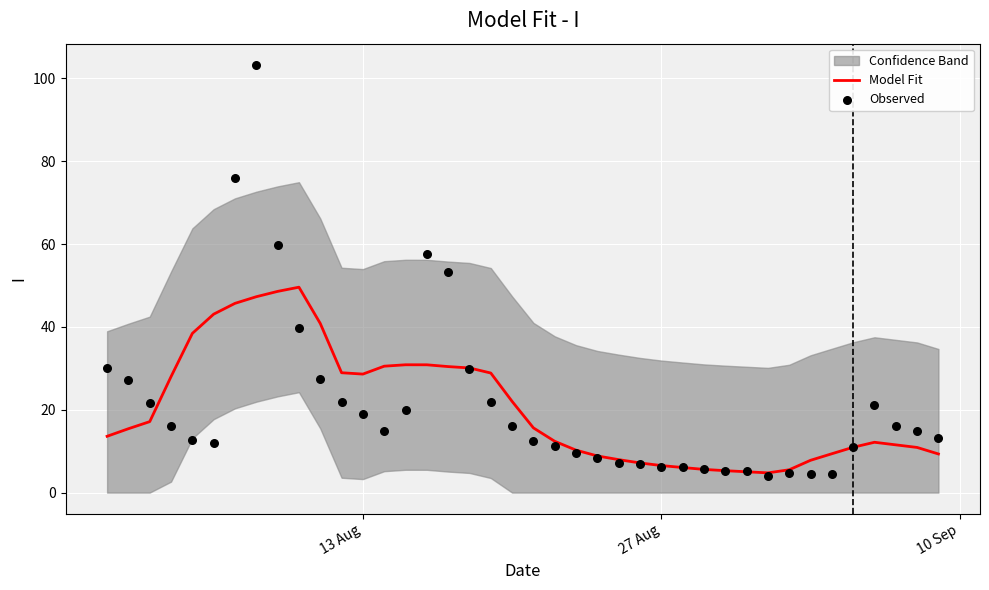

What is the highest value of the Model Fit series?

49.6